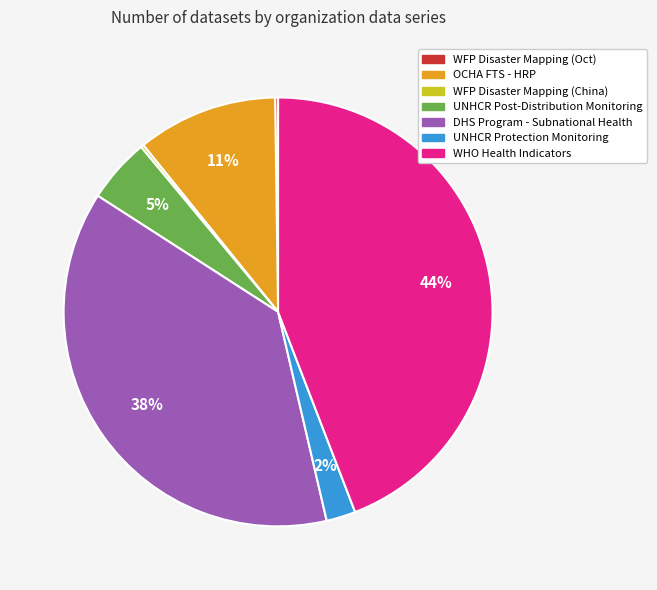

What is the largest slice in the pie chart?

WHO Health Indicators